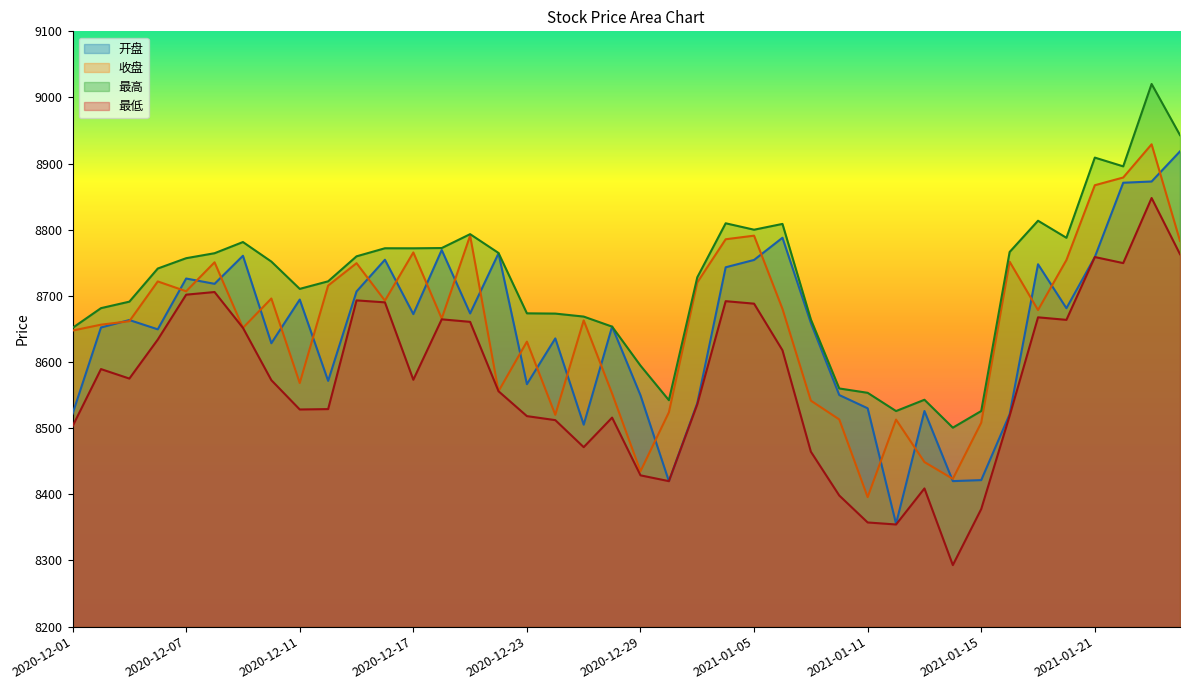

Which series has the largest total across all categories?

最高